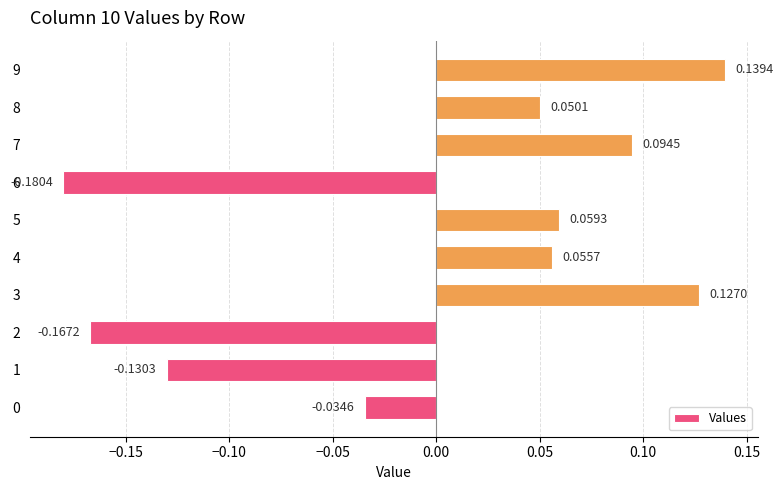

What is the difference between the maximum and minimum values?

0.3